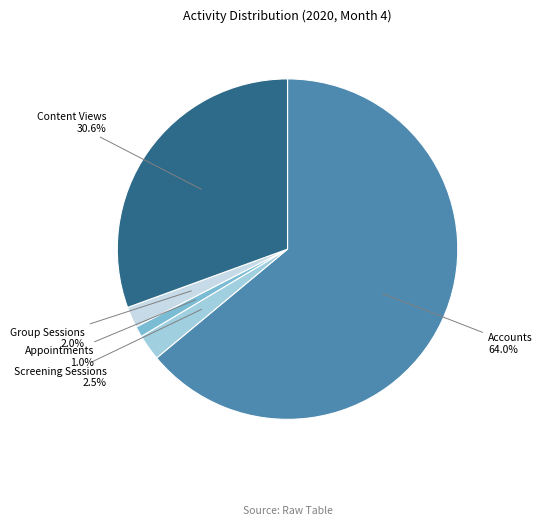

What is the smallest slice in the pie chart?

Appointments